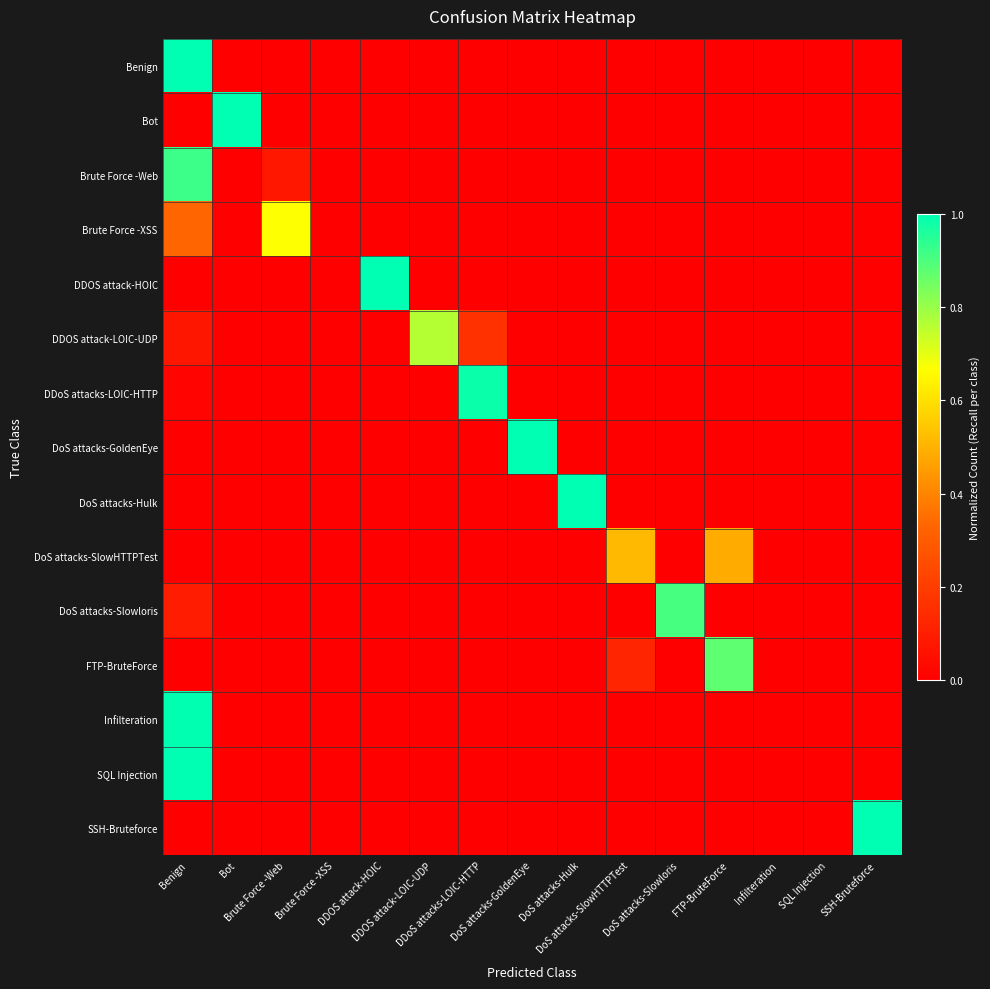

Reading right to left, extract all data points from this chart.

Benign: SSH-Bruteforce=0.0	SQL Injection=0.0	Infilteration=0.0	FTP-BruteForce=0.0	DoS attacks-Slowloris=0.0	DoS attacks-SlowHTTPTest=0.0	DoS attacks-Hulk=0.0	DoS attacks-GoldenEye=0.0	DDoS attacks-LOIC-HTTP=0.0	DDOS attack-LOIC-UDP=0.0	DDOS attack-HOIC=0.0	Brute Force -XSS=0.0	Brute Force -Web=0.0	Bot=0.0	Benign=1.0
Bot: SSH-Bruteforce=0.0	SQL Injection=0.0	Infilteration=0.0	FTP-BruteForce=0.0	DoS attacks-Slowloris=0.0	DoS attacks-SlowHTTPTest=0.0	DoS attacks-Hulk=0.0	DoS attacks-GoldenEye=0.0	DDoS attacks-LOIC-HTTP=0.0	DDOS attack-LOIC-UDP=0.0	DDOS attack-HOIC=0.0	Brute Force -XSS=0.0	Brute Force -Web=0.0	Bot=1.0	Benign=0.0
Brute Force -Web: SSH-Bruteforce=0.0	SQL Injection=0.0	Infilteration=0.0	FTP-BruteForce=0.0	DoS attacks-Slowloris=0.0	DoS attacks-SlowHTTPTest=0.0	DoS attacks-Hulk=0.0	DoS attacks-GoldenEye=0.0	DDoS attacks-LOIC-HTTP=0.0	DDOS attack-LOIC-UDP=0.0	DDOS attack-HOIC=0.0	Brute Force -XSS=0.0	Brute Force -Web=0.1	Bot=0.0	Benign=0.9
Brute Force -XSS: SSH-Bruteforce=0.0	SQL Injection=0.0	Infilteration=0.0	FTP-BruteForce=0.0	DoS attacks-Slowloris=0.0	DoS attacks-SlowHTTPTest=0.0	DoS attacks-Hulk=0.0	DoS attacks-GoldenEye=0.0	DDoS attacks-LOIC-HTTP=0.0	DDOS attack-LOIC-UDP=0.0	DDOS attack-HOIC=0.0	Brute Force -XSS=0.0	Brute Force -Web=0.7	Bot=0.0	Benign=0.3
DDOS attack-HOIC: SSH-Bruteforce=0.0	SQL Injection=0.0	Infilteration=0.0	FTP-BruteForce=0.0	DoS attacks-Slowloris=0.0	DoS attacks-SlowHTTPTest=0.0	DoS attacks-Hulk=0.0	DoS attacks-GoldenEye=0.0	DDoS attacks-LOIC-HTTP=0.0	DDOS attack-LOIC-UDP=0.0	DDOS attack-HOIC=1.0	Brute Force -XSS=0.0	Brute Force -Web=0.0	Bot=0.0	Benign=0.0
DDOS attack-LOIC-UDP: SSH-Bruteforce=0.0	SQL Injection=0.0	Infilteration=0.0	FTP-BruteForce=0.0	DoS attacks-Slowloris=0.0	DoS attacks-SlowHTTPTest=0.0	DoS attacks-Hulk=0.0	DoS attacks-GoldenEye=0.0	DDoS attacks-LOIC-HTTP=0.2	DDOS attack-LOIC-UDP=0.8	DDOS attack-HOIC=0.0	Brute Force -XSS=0.0	Brute Force -Web=0.0	Bot=0.0	Benign=0.1
DDoS attacks-LOIC-HTTP: SSH-Bruteforce=0.0	SQL Injection=0.0	Infilteration=0.0	FTP-BruteForce=0.0	DoS attacks-Slowloris=0.0	DoS attacks-SlowHTTPTest=0.0	DoS attacks-Hulk=0.0	DoS attacks-GoldenEye=0.0	DDoS attacks-LOIC-HTTP=1.0	DDOS attack-LOIC-UDP=0.0	DDOS attack-HOIC=0.0	Brute Force -XSS=0.0	Brute Force -Web=0.0	Bot=0.0	Benign=0.0
DoS attacks-GoldenEye: SSH-Bruteforce=0.0	SQL Injection=0.0	Infilteration=0.0	FTP-BruteForce=0.0	DoS attacks-Slowloris=0.0	DoS attacks-SlowHTTPTest=0.0	DoS attacks-Hulk=0.0	DoS attacks-GoldenEye=1.0	DDoS attacks-LOIC-HTTP=0.0	DDOS attack-LOIC-UDP=0.0	DDOS attack-HOIC=0.0	Brute Force -XSS=0.0	Brute Force -Web=0.0	Bot=0.0	Benign=0.0
DoS attacks-Hulk: SSH-Bruteforce=0.0	SQL Injection=0.0	Infilteration=0.0	FTP-BruteForce=0.0	DoS attacks-Slowloris=0.0	DoS attacks-SlowHTTPTest=0.0	DoS attacks-Hulk=1.0	DoS attacks-GoldenEye=0.0	DDoS attacks-LOIC-HTTP=0.0	DDOS attack-LOIC-UDP=0.0	DDOS attack-HOIC=0.0	Brute Force -XSS=0.0	Brute Force -Web=0.0	Bot=0.0	Benign=0.0
DoS attacks-SlowHTTPTest: SSH-Bruteforce=0.0	SQL Injection=0.0	Infilteration=0.0	FTP-BruteForce=0.5	DoS attacks-Slowloris=0.0	DoS attacks-SlowHTTPTest=0.5	DoS attacks-Hulk=0.0	DoS attacks-GoldenEye=0.0	DDoS attacks-LOIC-HTTP=0.0	DDOS attack-LOIC-UDP=0.0	DDOS attack-HOIC=0.0	Brute Force -XSS=0.0	Brute Force -Web=0.0	Bot=0.0	Benign=0.0
DoS attacks-Slowloris: SSH-Bruteforce=0.0	SQL Injection=0.0	Infilteration=0.0	FTP-BruteForce=0.0	DoS attacks-Slowloris=0.9	DoS attacks-SlowHTTPTest=0.0	DoS attacks-Hulk=0.0	DoS attacks-GoldenEye=0.0	DDoS attacks-LOIC-HTTP=0.0	DDOS attack-LOIC-UDP=0.0	DDOS attack-HOIC=0.0	Brute Force -XSS=0.0	Brute Force -Web=0.0	Bot=0.0	Benign=0.1
FTP-BruteForce: SSH-Bruteforce=0.0	SQL Injection=0.0	Infilteration=0.0	FTP-BruteForce=0.9	DoS attacks-Slowloris=0.0	DoS attacks-SlowHTTPTest=0.1	DoS attacks-Hulk=0.0	DoS attacks-GoldenEye=0.0	DDoS attacks-LOIC-HTTP=0.0	DDOS attack-LOIC-UDP=0.0	DDOS attack-HOIC=0.0	Brute Force -XSS=0.0	Brute Force -Web=0.0	Bot=0.0	Benign=0.0
Infilteration: SSH-Bruteforce=0.0	SQL Injection=0.0	Infilteration=0.0	FTP-BruteForce=0.0	DoS attacks-Slowloris=0.0	DoS attacks-SlowHTTPTest=0.0	DoS attacks-Hulk=0.0	DoS attacks-GoldenEye=0.0	DDoS attacks-LOIC-HTTP=0.0	DDOS attack-LOIC-UDP=0.0	DDOS attack-HOIC=0.0	Brute Force -XSS=0.0	Brute Force -Web=0.0	Bot=0.0	Benign=1.0
SQL Injection: SSH-Bruteforce=0.0	SQL Injection=0.0	Infilteration=0.0	FTP-BruteForce=0.0	DoS attacks-Slowloris=0.0	DoS attacks-SlowHTTPTest=0.0	DoS attacks-Hulk=0.0	DoS attacks-GoldenEye=0.0	DDoS attacks-LOIC-HTTP=0.0	DDOS attack-LOIC-UDP=0.0	DDOS attack-HOIC=0.0	Brute Force -XSS=0.0	Brute Force -Web=0.0	Bot=0.0	Benign=1.0
SSH-Bruteforce: SSH-Bruteforce=1.0	SQL Injection=0.0	Infilteration=0.0	FTP-BruteForce=0.0	DoS attacks-Slowloris=0.0	DoS attacks-SlowHTTPTest=0.0	DoS attacks-Hulk=0.0	DoS attacks-GoldenEye=0.0	DDoS attacks-LOIC-HTTP=0.0	DDOS attack-LOIC-UDP=0.0	DDOS attack-HOIC=0.0	Brute Force -XSS=0.0	Brute Force -Web=0.0	Bot=0.0	Benign=0.0